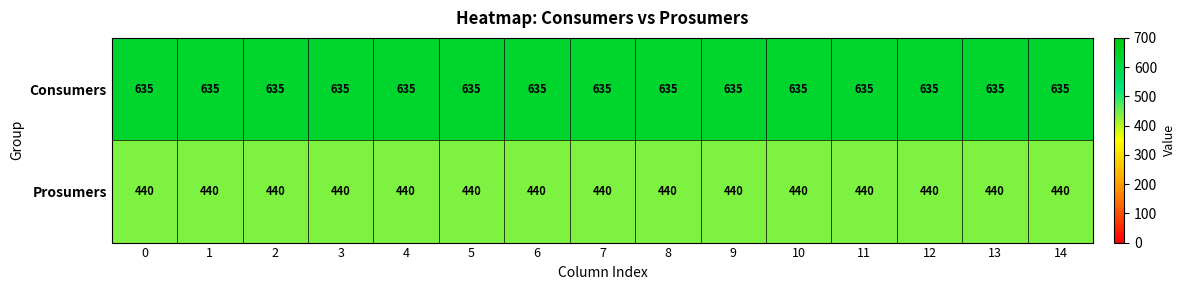

At how many categories does at least one series exceed 513?

15